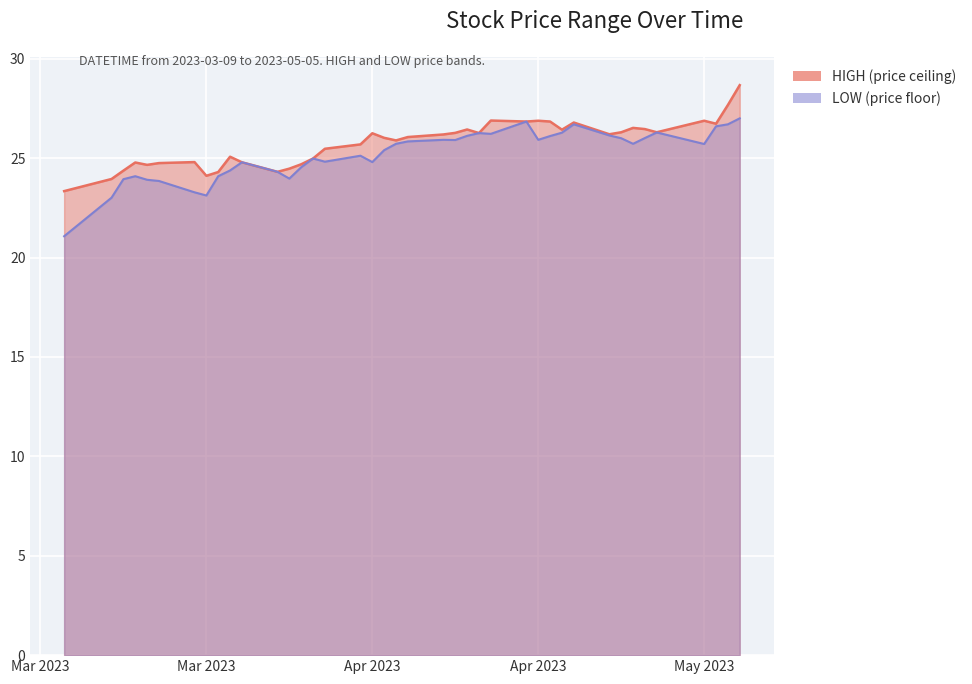

Reading left to right, what are all the values shown in this chart?

HIGH: 23.3	23.9	24.4	24.8	24.7	24.8	24.8	24.1	24.3	25.1	24.8	24.3	24.5	24.7	25.0	25.5	25.7	26.2	26.0	25.9	26.1	26.2	26.3	26.4	26.3	26.9	26.8	26.9	26.8	26.4	26.8	26.2	26.3	26.5	26.5	26.3	26.9	26.7	27.7	28.7
LOW: 21.1	23.0	23.9	24.1	23.9	23.9	23.3	23.1	24.1	24.4	24.8	24.3	24.0	24.5	25.0	24.8	25.1	24.8	25.4	25.7	25.8	25.9	25.9	26.1	26.3	26.2	26.8	25.9	26.1	26.3	26.7	26.1	26.0	25.7	26.0	26.3	25.7	26.6	26.7	27.0